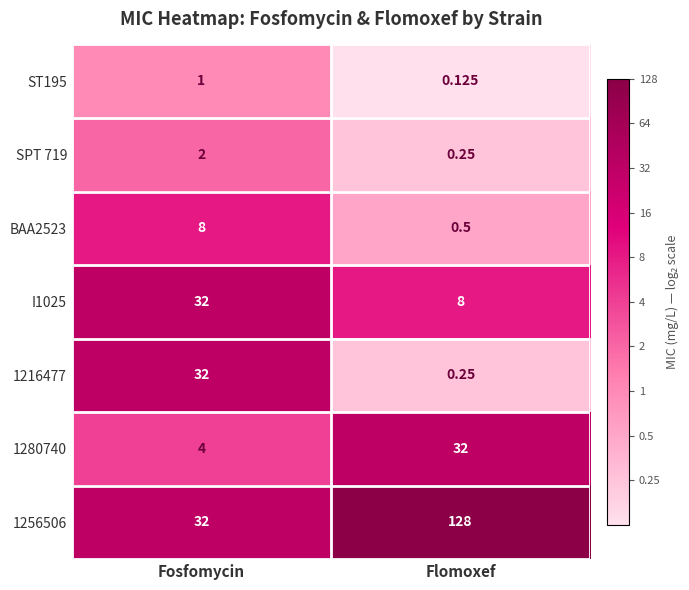

Between Fosfomycin and Flomoxef, which series saw the biggest shift?

1256506